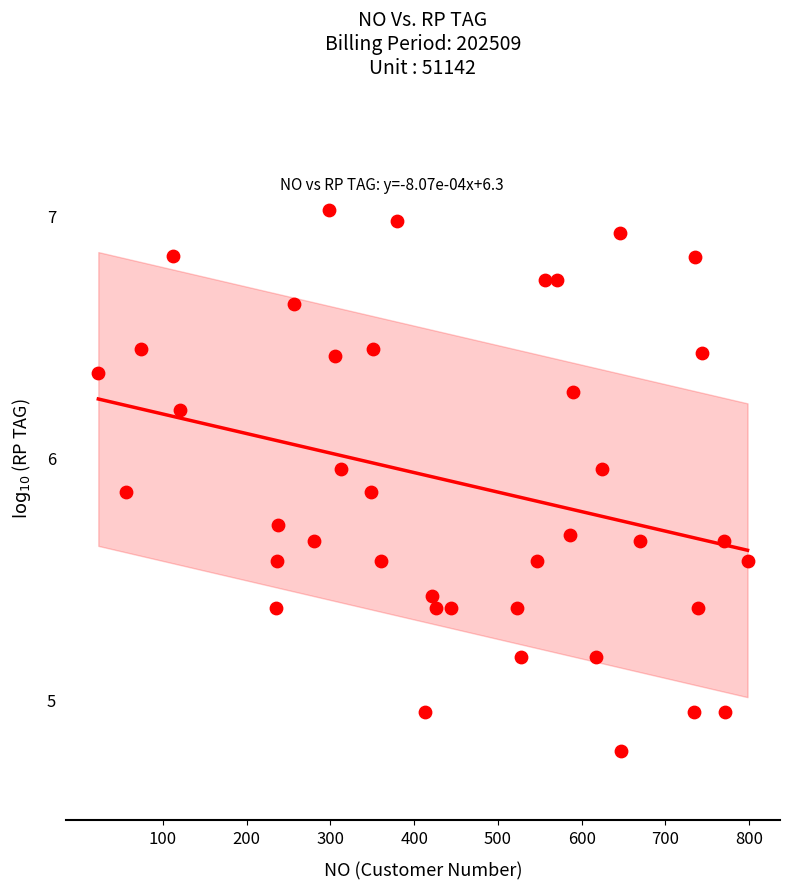

What is the range of X values (max minus min)?

775.0